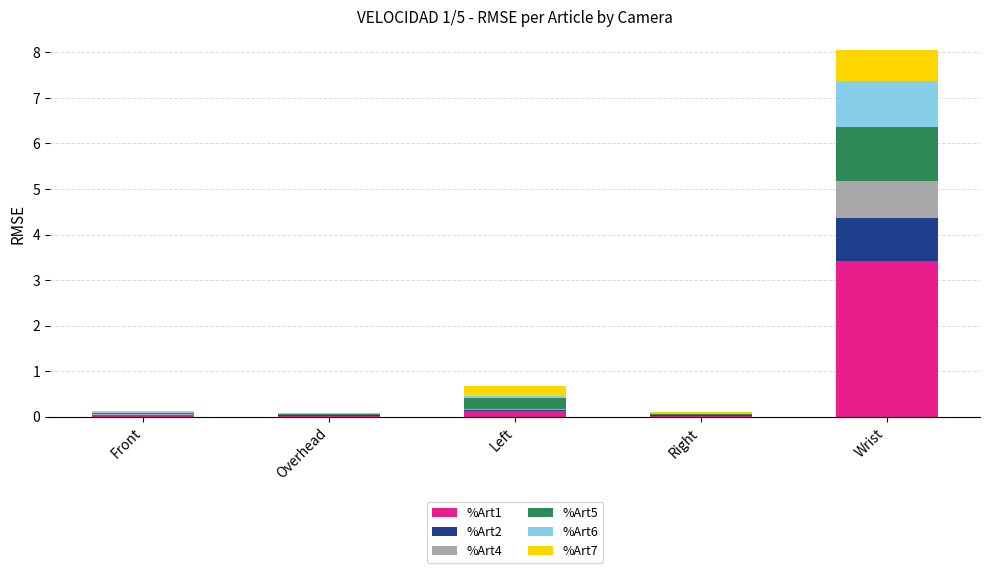

At which label does %Art1 reach its peak?

Wrist